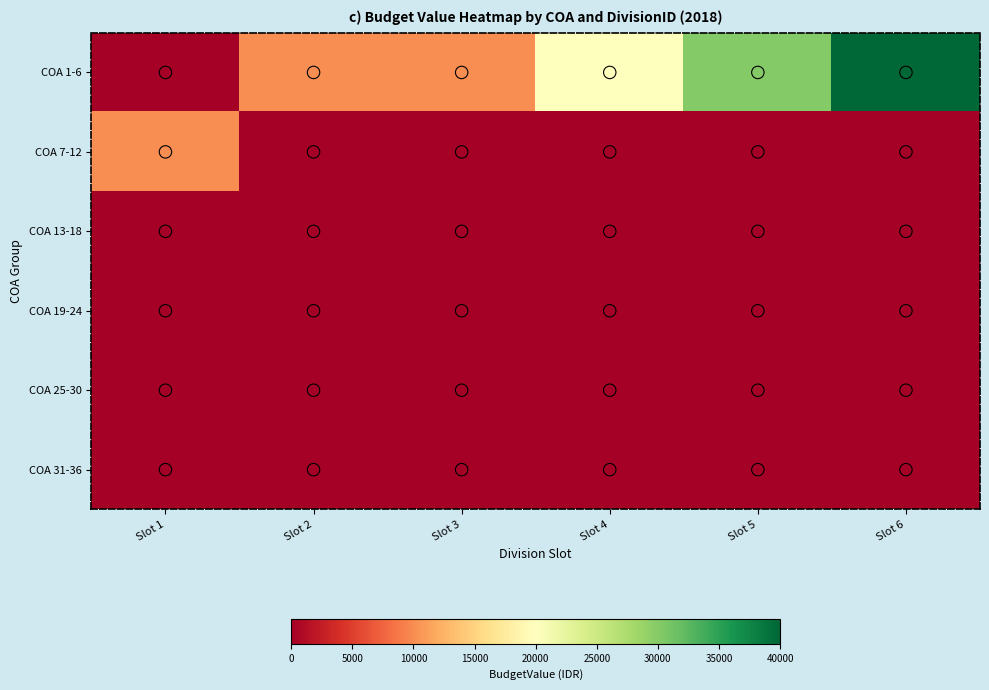

Which series has the largest range (max minus min)?

COA 1-6